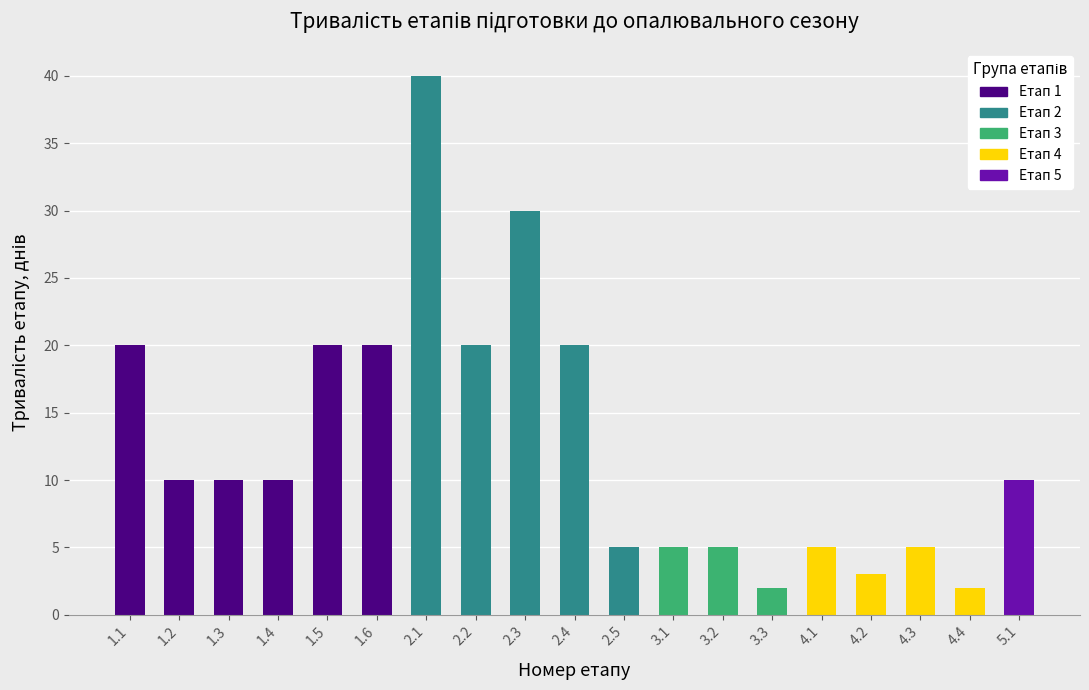

Is it true that the value at 1.4 is 10?

True